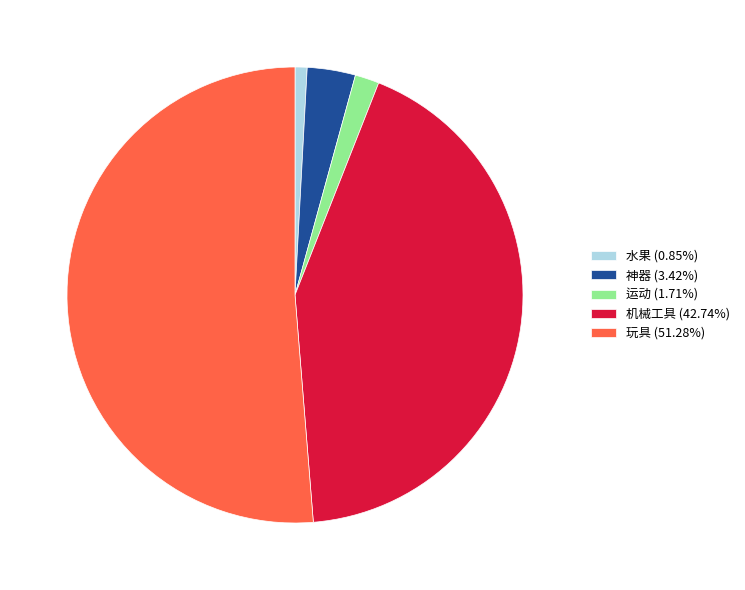

Which slice is the largest?

玩具